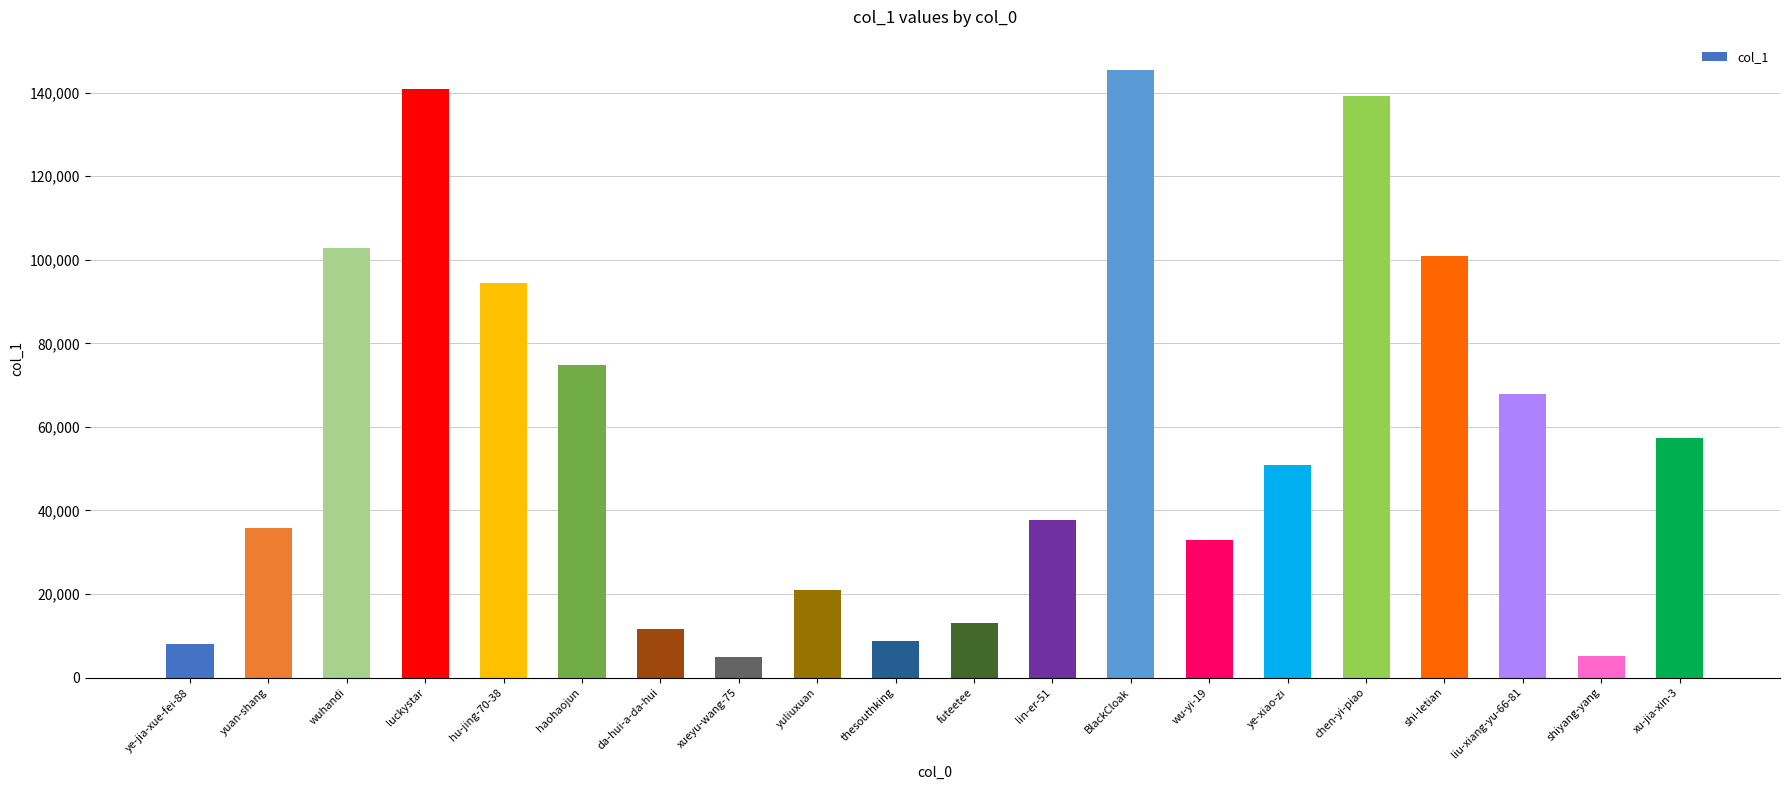

What position from the right is ye-jia-xue-fei-88?

20